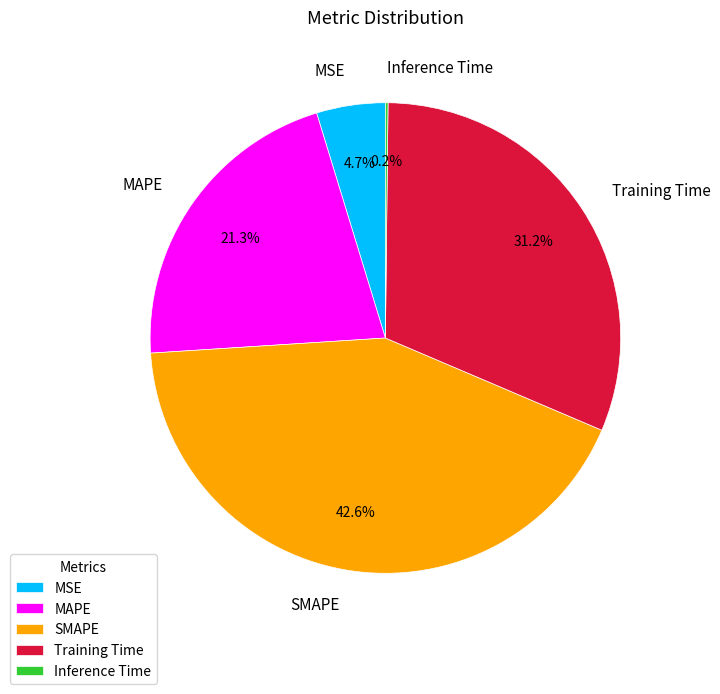

Between MAPE and SMAPE, which is larger?

SMAPE